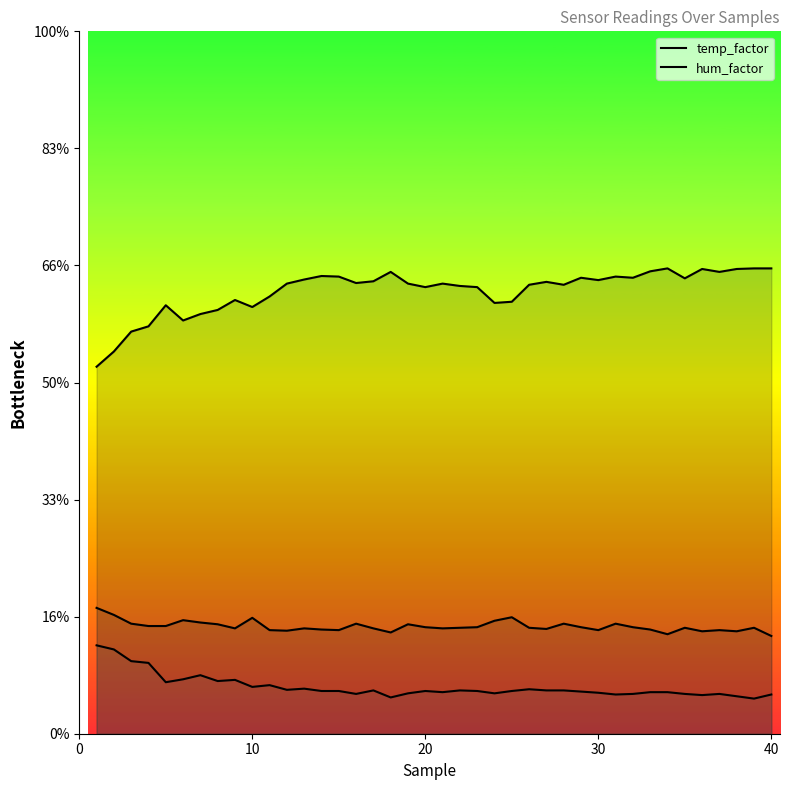

True or false: hum_factor has more than 1 interior local peaks.

True